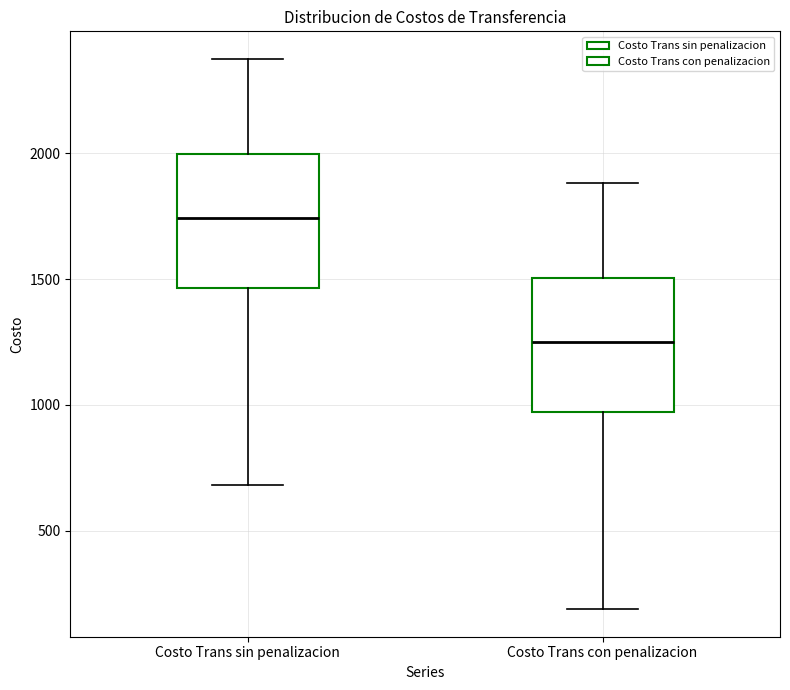

Reading left to right, transcribe this box plot: for each box, give where its median line is, the range the box spans, and where its two whiskers end, as read against the y-axis. The values are not printed on the chart, so give them approximately, as read against the axis.

Costo Trans sin penalizacion: median 1750, box 1450 to 2000, whiskers 700 to 2350
Costo Trans con penalizacion: median 1250, box 950 to 1500, whiskers 200 to 1900